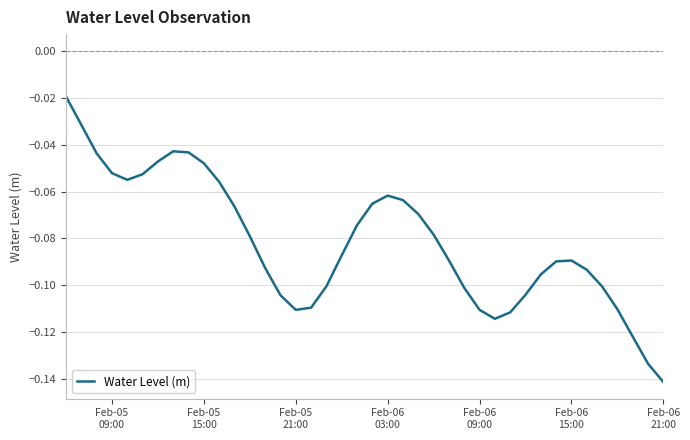

Does the chart have visible grid lines?

Yes